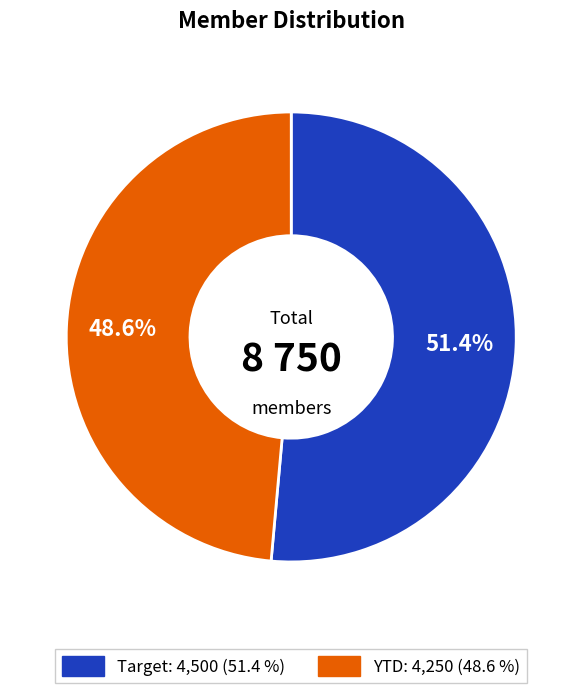

What is the majority slice?

Target